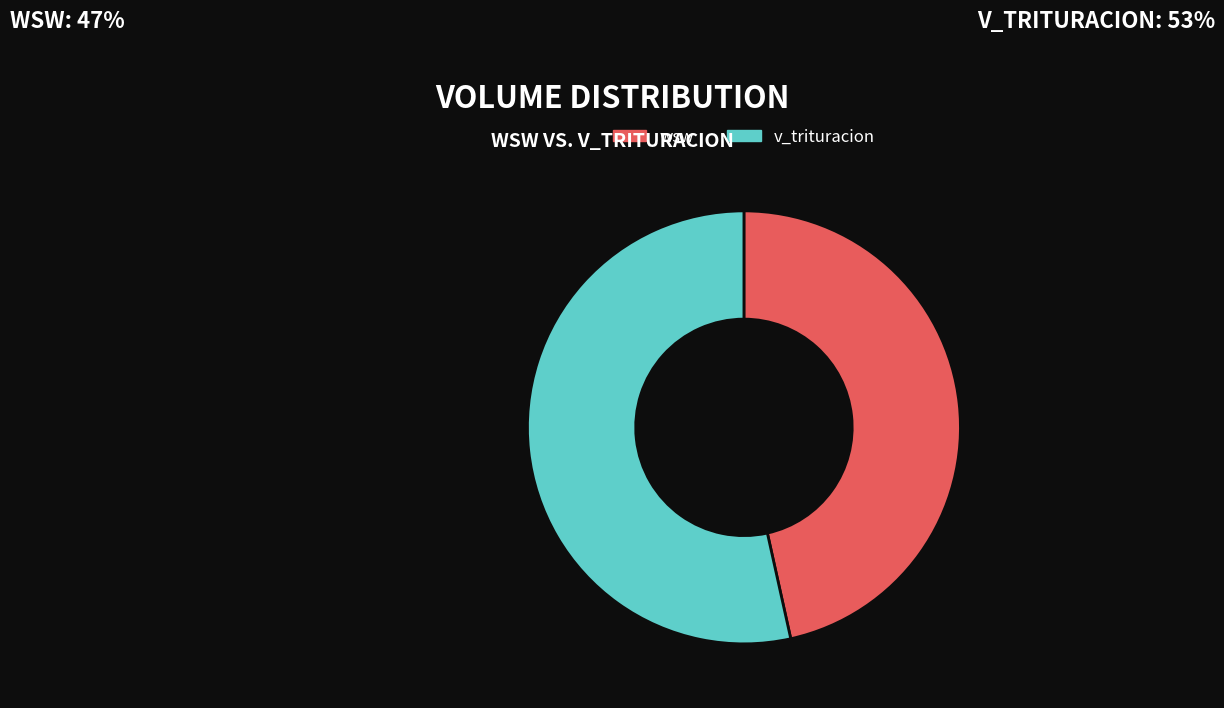

Rank the categories by value from lowest to highest.

wsw, v_trituracion